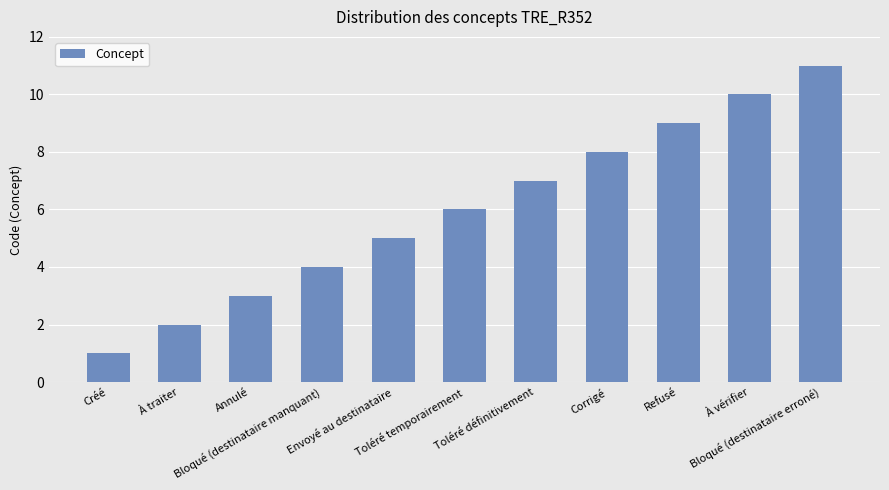

Approximately how many times larger is the value at À traiter compared to Bloqué (destinataire manquant)?

0.5